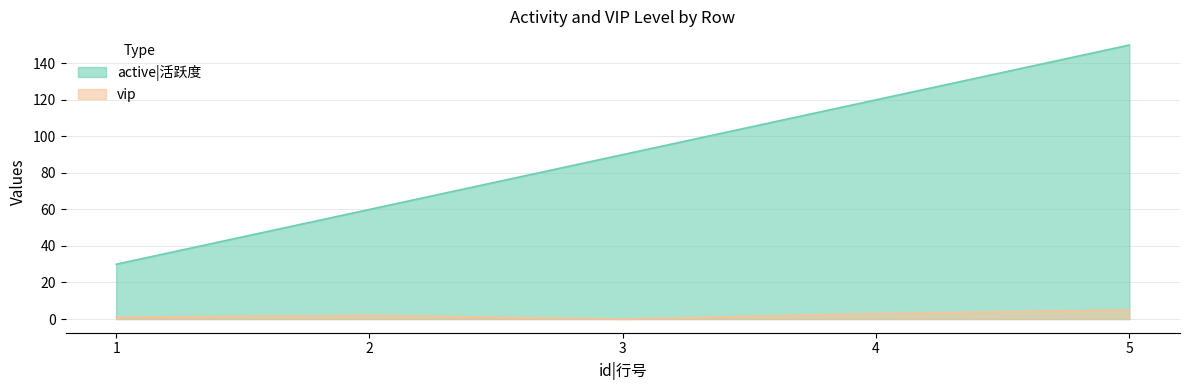

True or false: vip and active|活跃度 intersect in this chart.

False